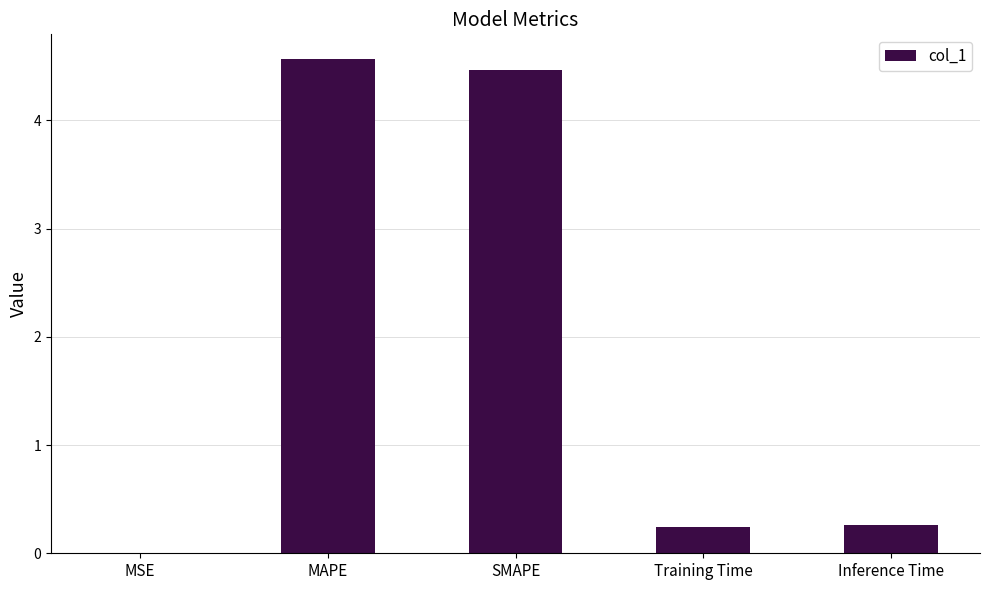

What is the sum of the values at Inference Time and Training Time?

0.5